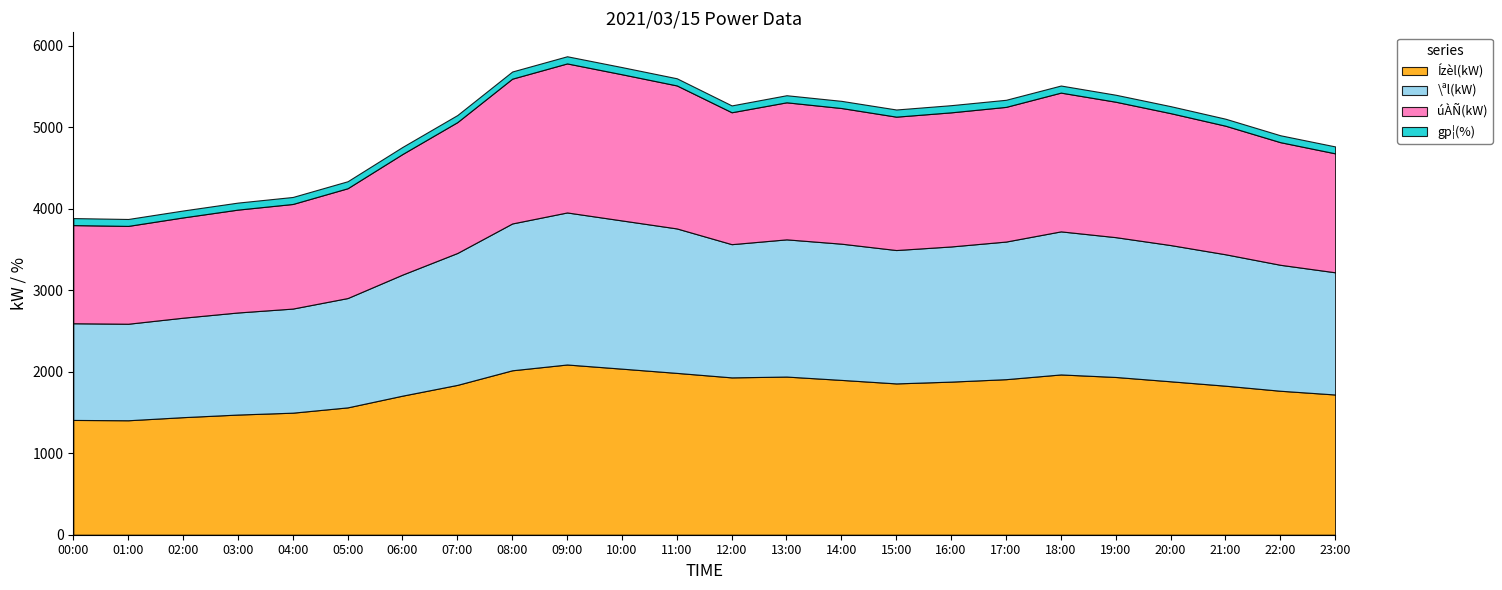

Reading right to left, transcribe all the data shown in this chart.

úÀÑ(kW): 23:00=1459	22:00=1504	21:00=1577	20:00=1618	19:00=1661	18:00=1702	17:00=1652	16:00=1645	15:00=1636	14:00=1664	13:00=1681	12:00=1618	11:00=1754	10:00=1793	09:00=1828	08:00=1776	07:00=1605	06:00=1479	05:00=1347	04:00=1283	03:00=1262	02:00=1230	01:00=1200	00:00=1204
\ªl(kW): 23:00=1499	22:00=1545	21:00=1612	20:00=1671	19:00=1715	18:00=1755	17:00=1688	16:00=1658	15:00=1636	14:00=1671	13:00=1683	12:00=1634	11:00=1772	10:00=1818	09:00=1865	08:00=1801	07:00=1618	06:00=1485	05:00=1341	04:00=1277	03:00=1252	02:00=1220	01:00=1184	00:00=1186
gp¦(%): 23:00=85	22:00=85	21:00=86	20:00=86	19:00=86	18:00=87	17:00=87	16:00=88	15:00=88	14:00=88	13:00=87	12:00=84	11:00=88	10:00=88	09:00=88	08:00=88	07:00=87	06:00=87	05:00=86	04:00=86	03:00=86	02:00=85	01:00=85	00:00=86
Ízèl(kW): 23:00=1720	22:00=1766	21:00=1828	20:00=1882	19:00=1935	18:00=1966	17:00=1908	16:00=1878	15:00=1856	14:00=1899	13:00=1940	12:00=1930	11:00=1985	10:00=2037	09:00=2088	08:00=2017	07:00=1838	06:00=1706	05:00=1562	04:00=1497	03:00=1474	02:00=1442	01:00=1404	00:00=1408